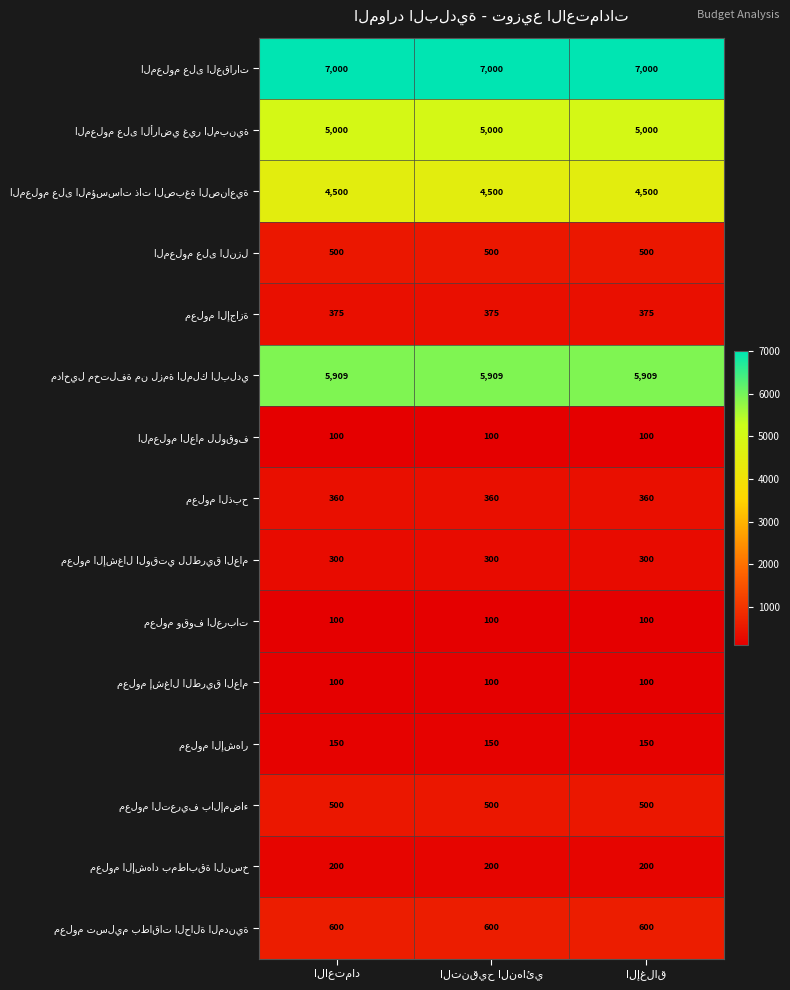

What is the maximum value shown in the chart?

7000